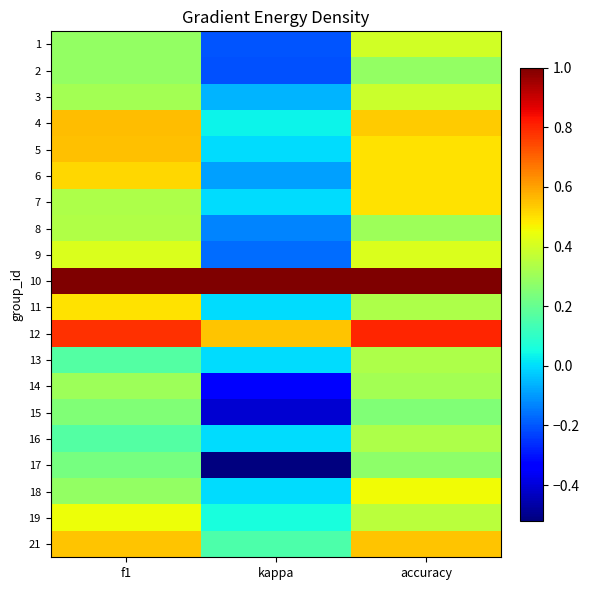

Reading right to left, extract all data points from this chart.

1: accuracy=0.4	kappa=-0.2	f1=0.3
2: accuracy=0.3	kappa=-0.2	f1=0.3
3: accuracy=0.4	kappa=-0.1	f1=0.3
4: accuracy=0.5	kappa=0.0	f1=0.6
5: accuracy=0.5	kappa=0.0	f1=0.5
6: accuracy=0.5	kappa=-0.1	f1=0.5
7: accuracy=0.5	kappa=0.0	f1=0.3
8: accuracy=0.3	kappa=-0.1	f1=0.3
9: accuracy=0.4	kappa=-0.2	f1=0.4
10: accuracy=1.0	kappa=1.0	f1=1.0
11: accuracy=0.3	kappa=0.0	f1=0.5
12: accuracy=0.8	kappa=0.5	f1=0.8
13: accuracy=0.3	kappa=0.0	f1=0.2
14: accuracy=0.3	kappa=-0.3	f1=0.3
15: accuracy=0.2	kappa=-0.4	f1=0.2
16: accuracy=0.3	kappa=0.0	f1=0.2
17: accuracy=0.3	kappa=-0.5	f1=0.2
18: accuracy=0.5	kappa=0.0	f1=0.3
19: accuracy=0.4	kappa=0.1	f1=0.5
21: accuracy=0.5	kappa=0.2	f1=0.5